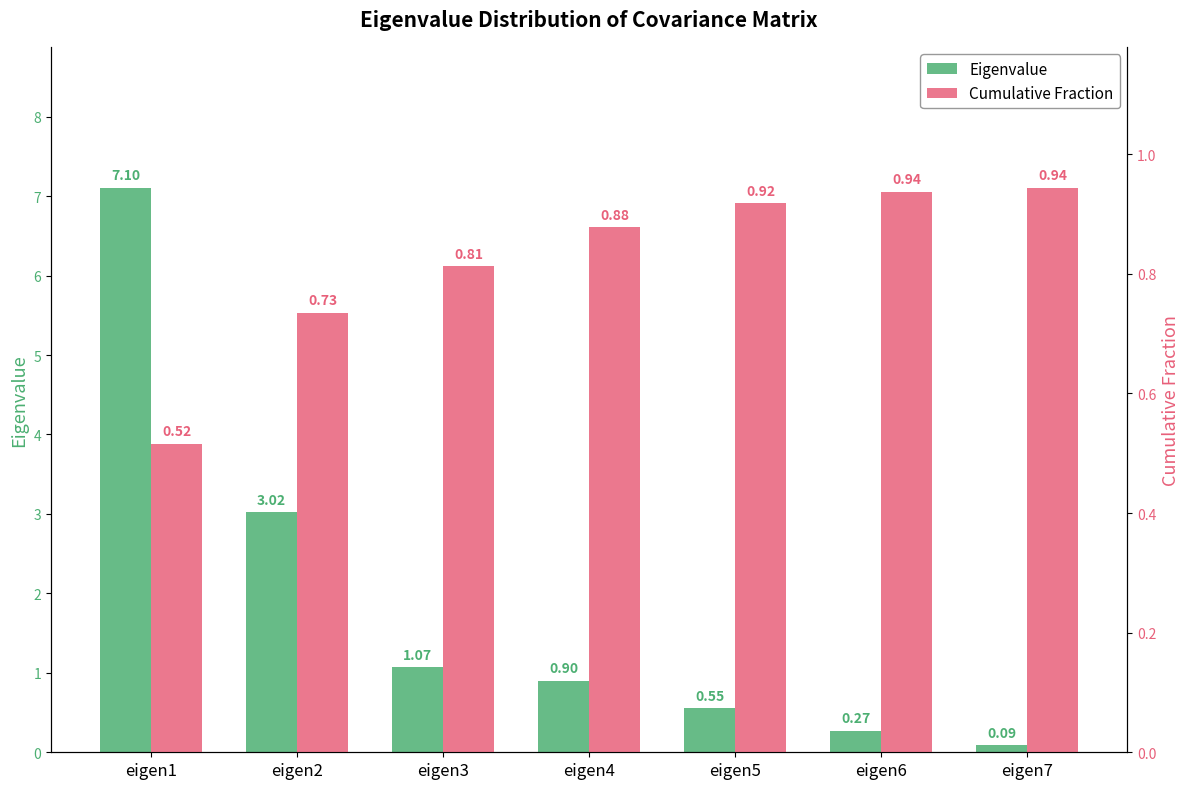

What is the sum of the Cumulative Fraction values at eigen2 and eigen7?

1.7